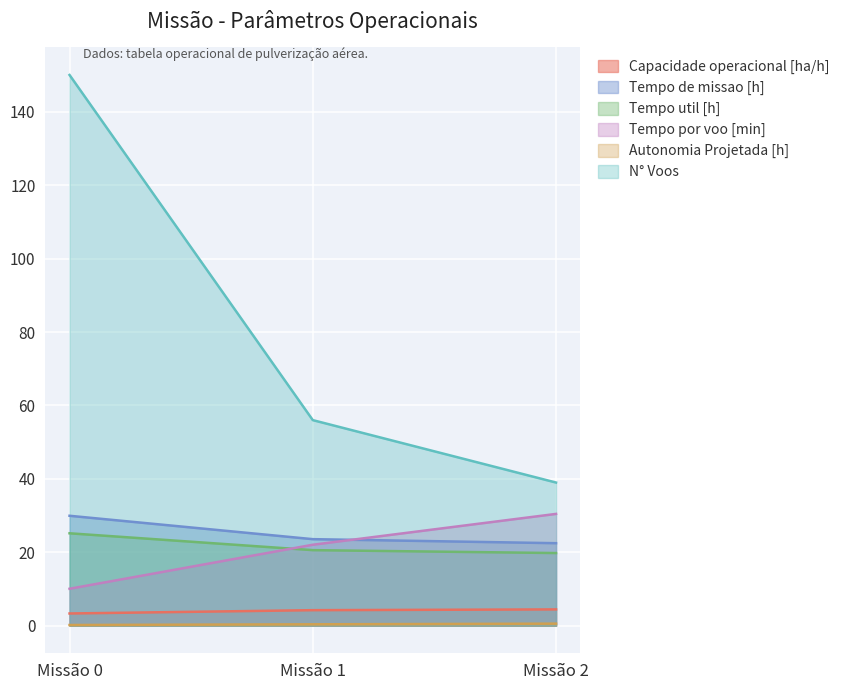

Rank the series at Missão 0 from lowest to highest value.

Autonomia Projetada [h], Capacidade operacional [ha/h], Tempo por voo [min], Tempo util [h], Tempo de missao [h], N° Voos